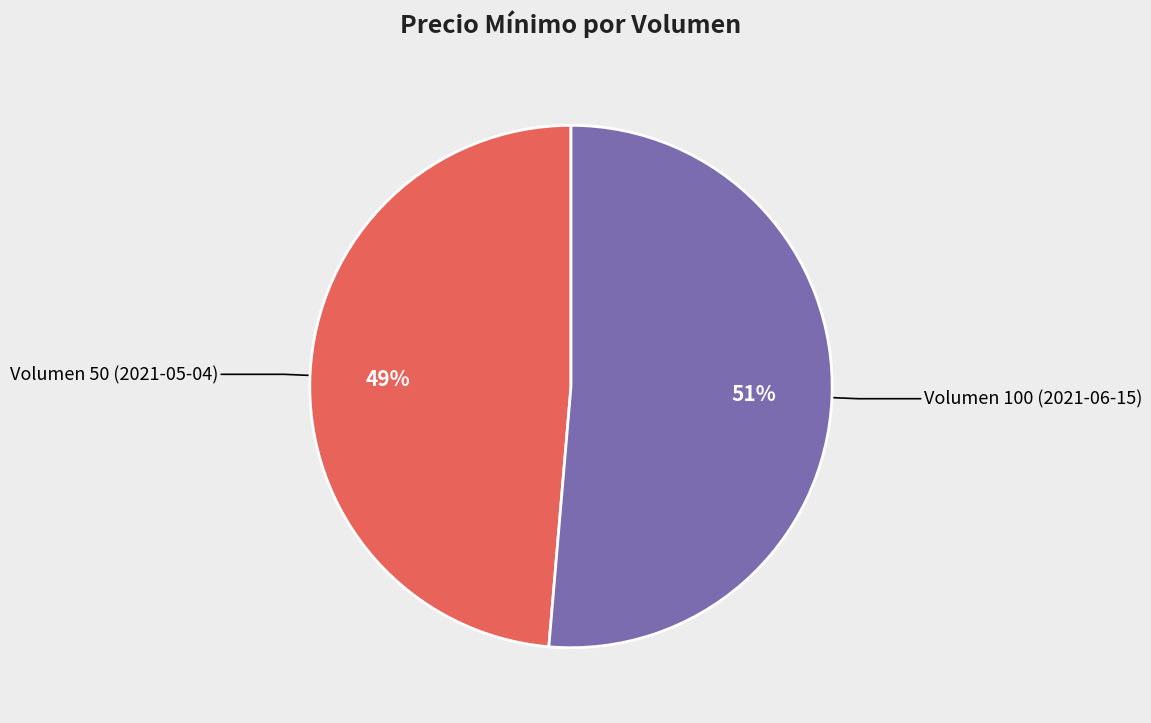

To the nearest percent, what is the average slice percentage?

50%